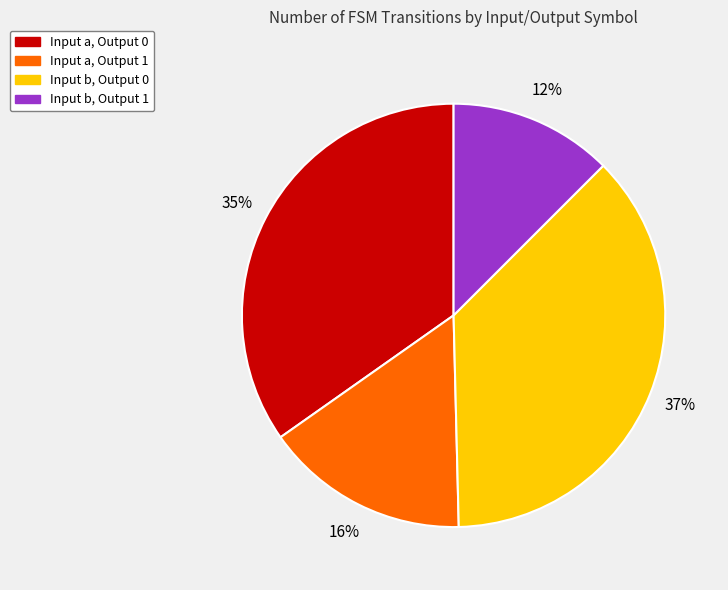

Which category has the smallest portion of the pie?

Input b, Output 1